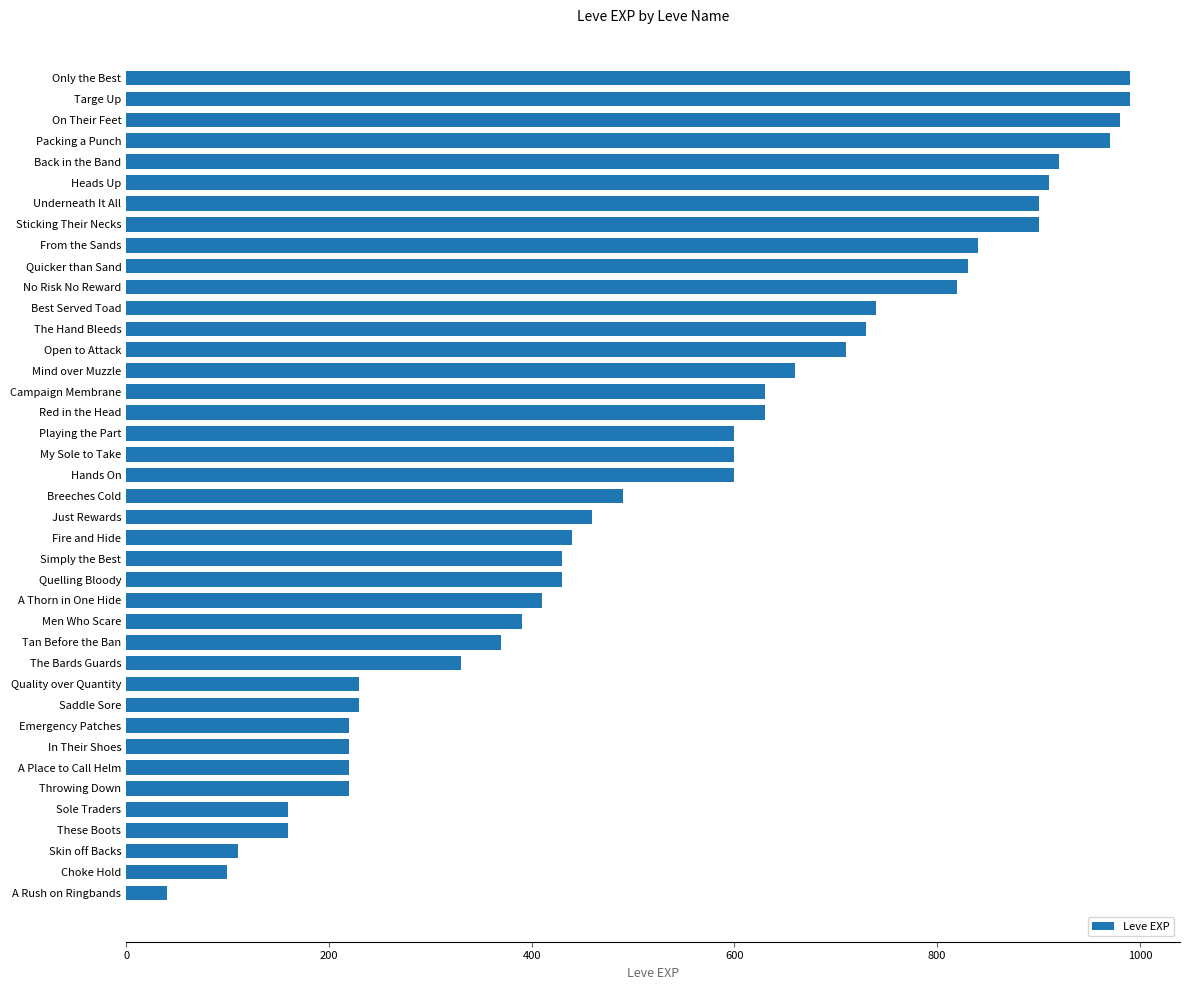

What is the ratio of the value at Emergency Patches to the value at Simply the Best?

0.5